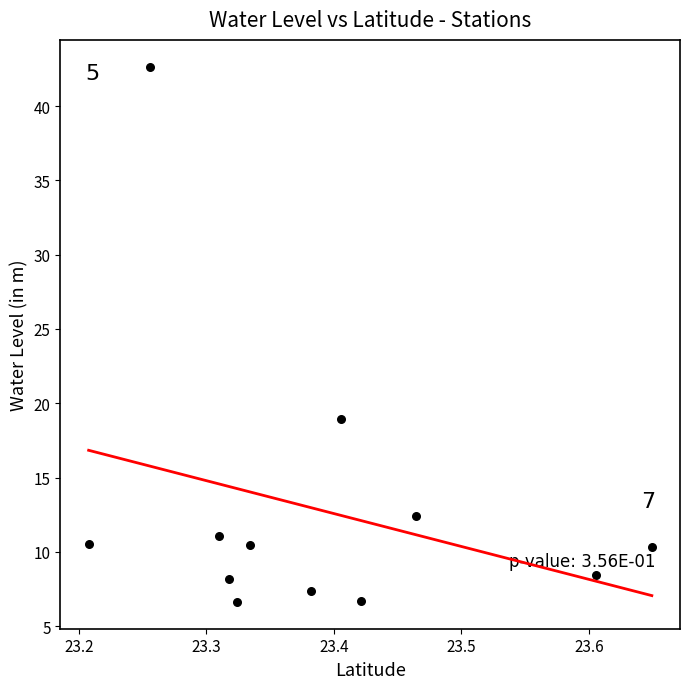

What is the range of Y values (max minus min)?

36.0